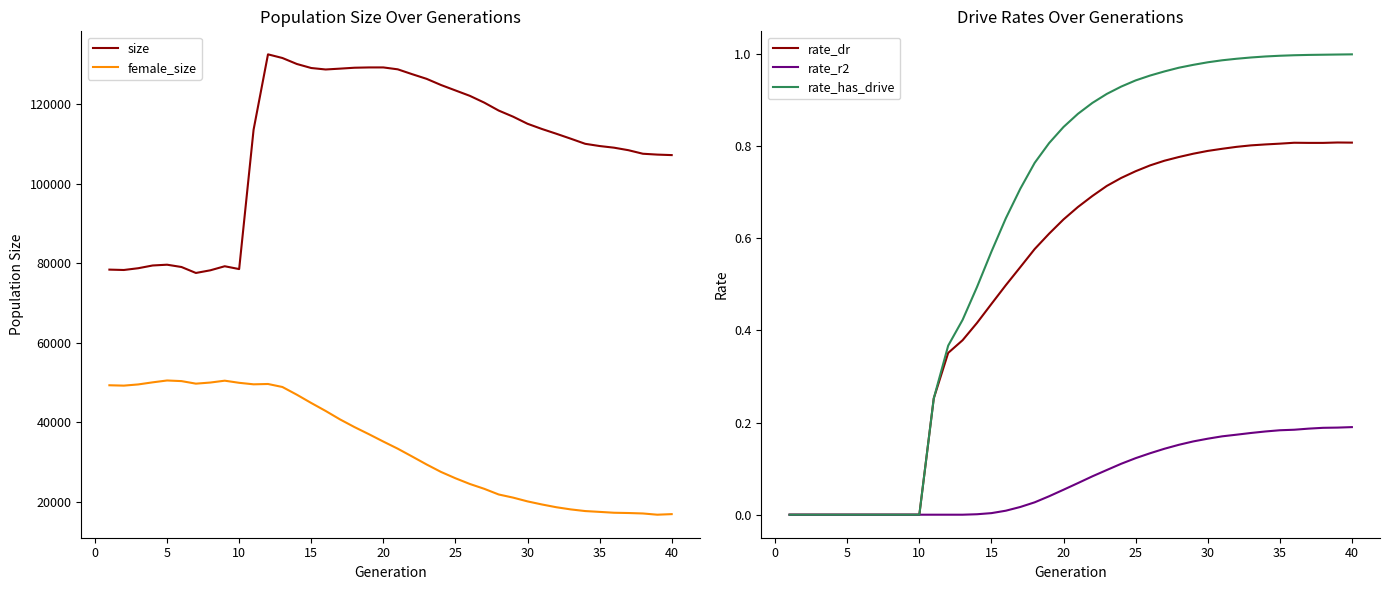

True or false: size and female_size intersect in this chart.

False